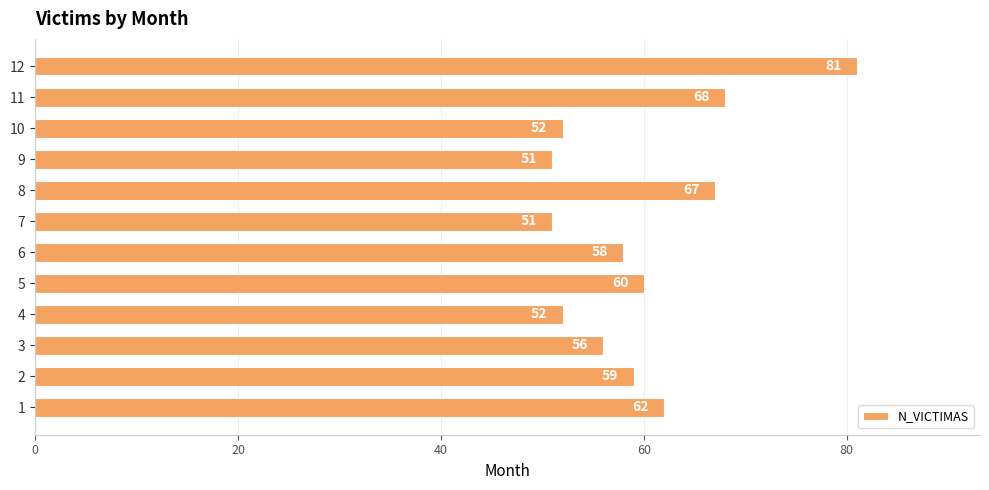

What is the sum of all values?

717